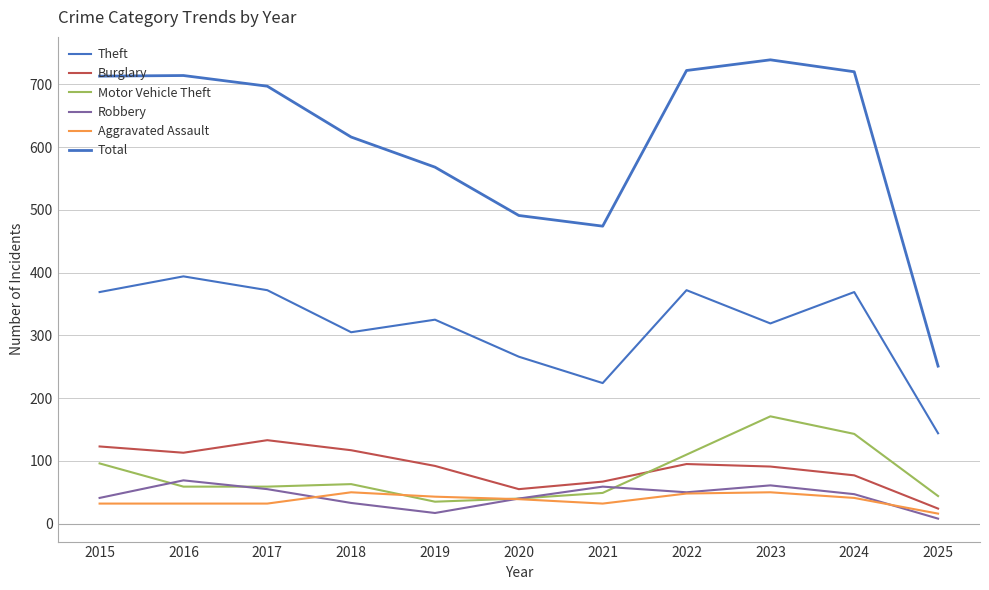

True or false: Aggravated Assault and Motor Vehicle Theft cross at least once.

True